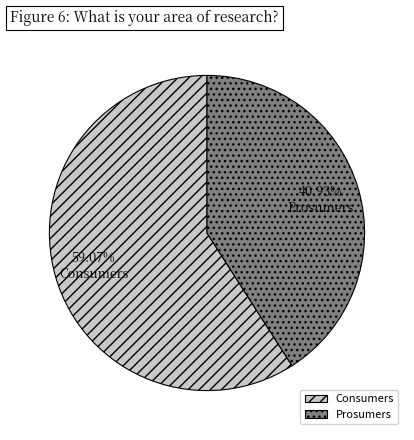

Is it true that Prosumers is 41% of the pie?

True